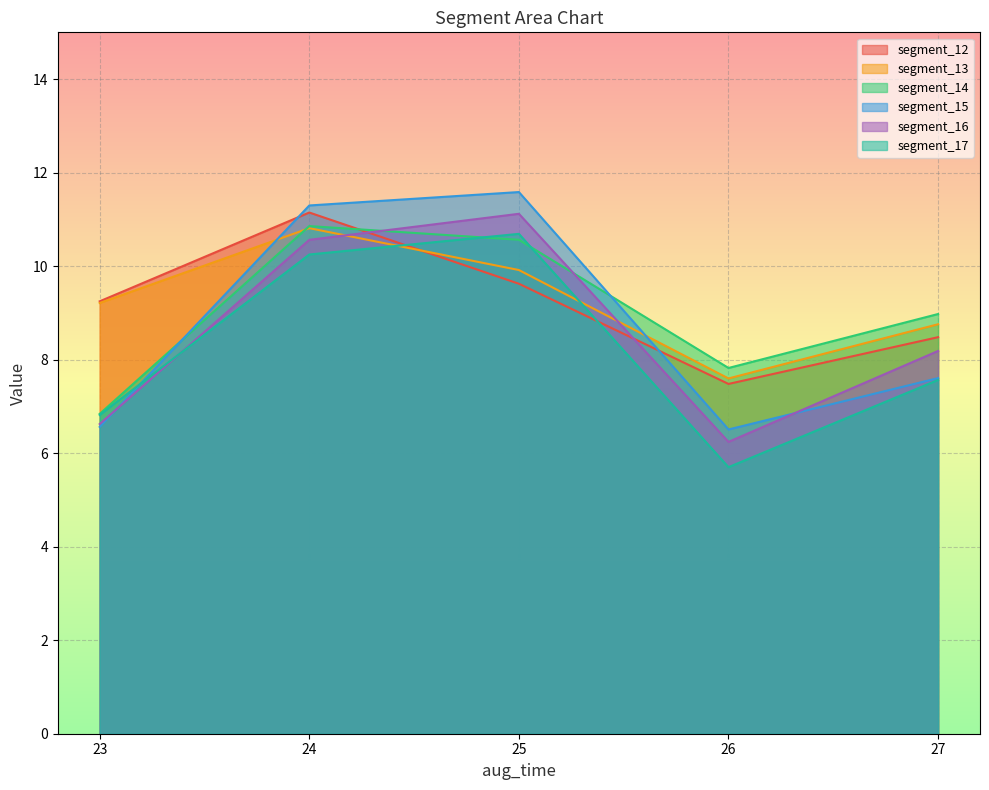

Count the number of categories in the chart.

5